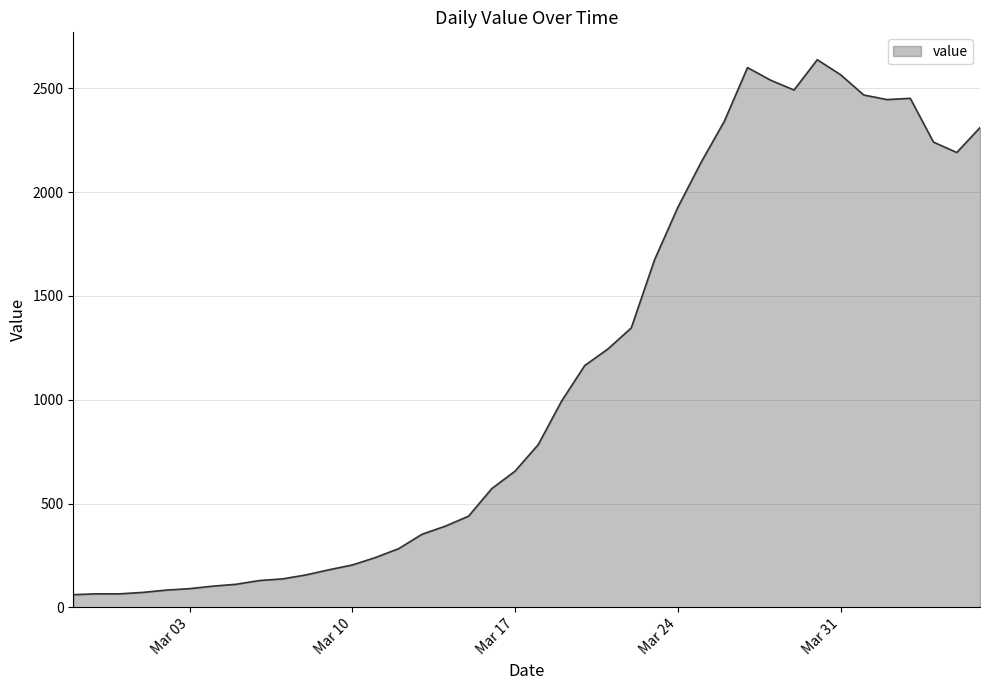

What is the difference between the maximum and minimum values?

2577